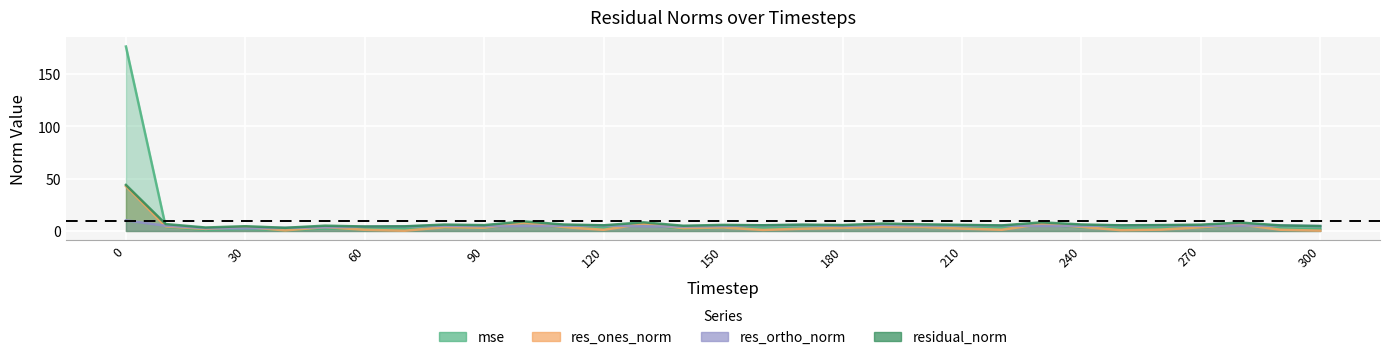

True or false: res_ortho_norm and residual_norm cross at least once.

False